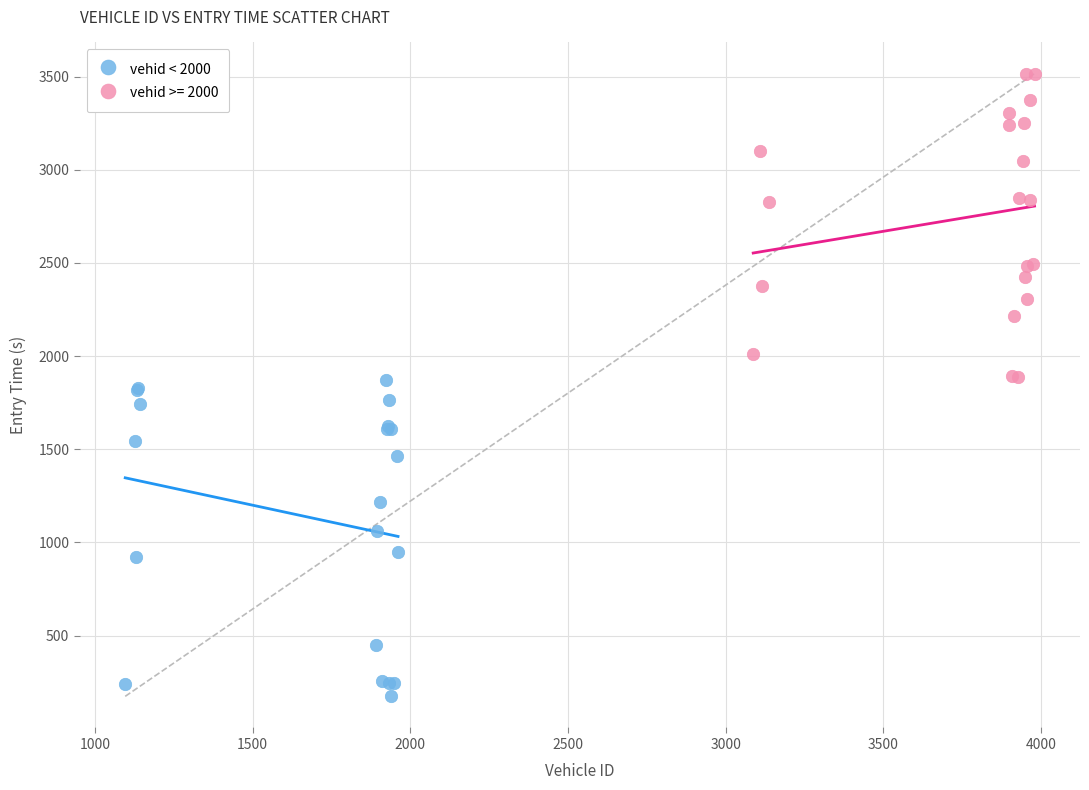

Which series contains the highest Y value?

vehid >= 2000